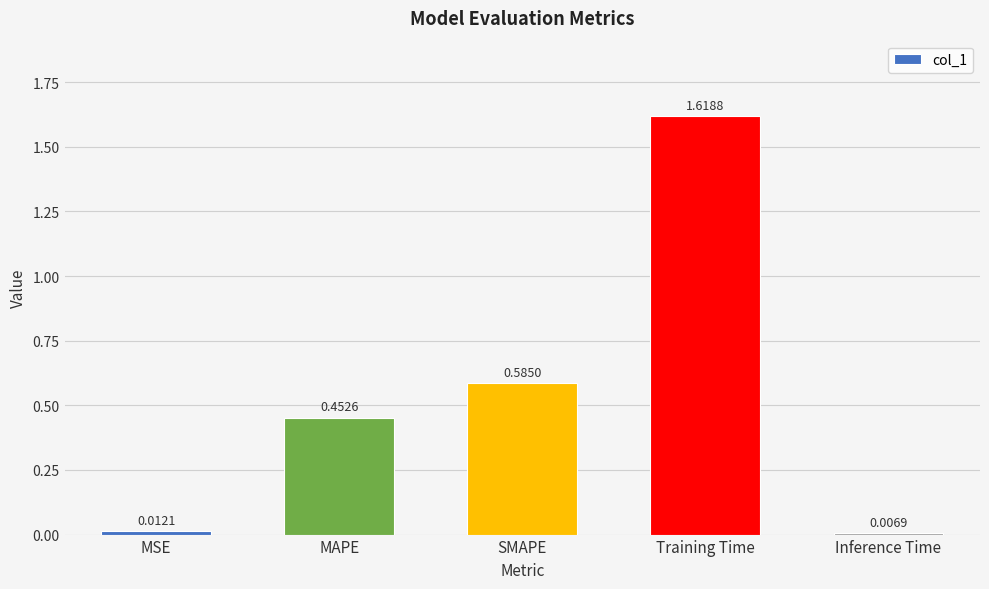

Which label corresponds to the smallest value in the chart?

Inference Time